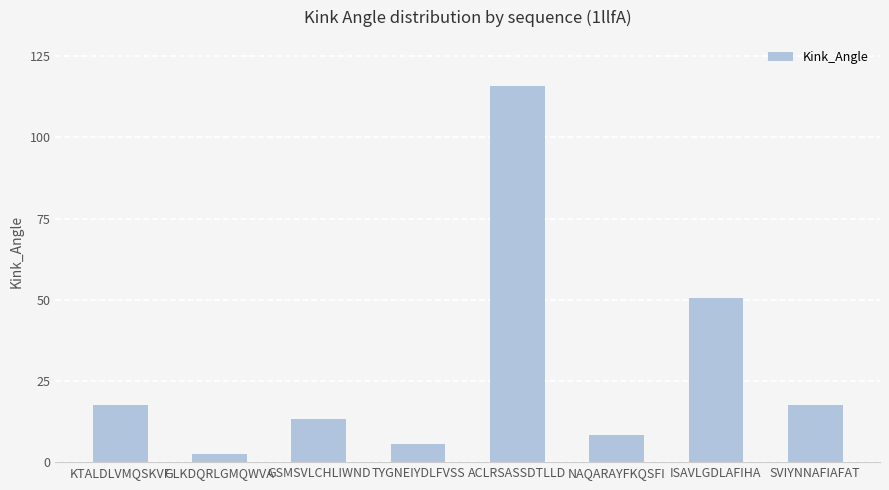

What is the difference between the maximum and minimum values?

113.3